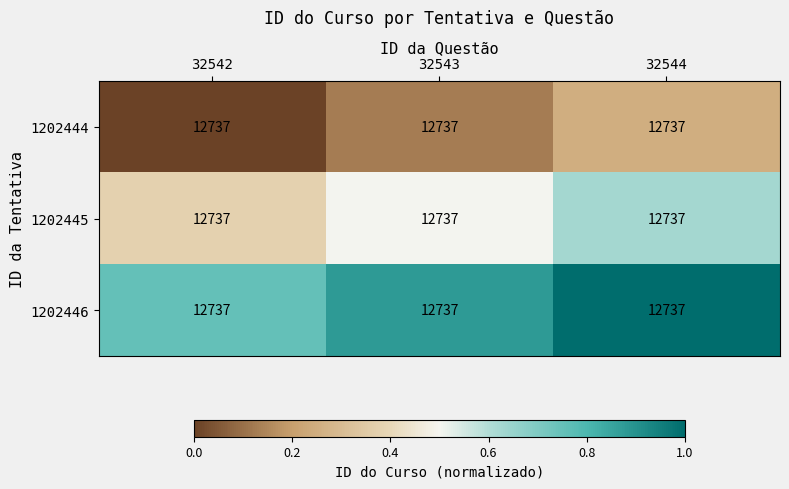

True or false: 1202445 has a value of 0.5 at 32542.

False